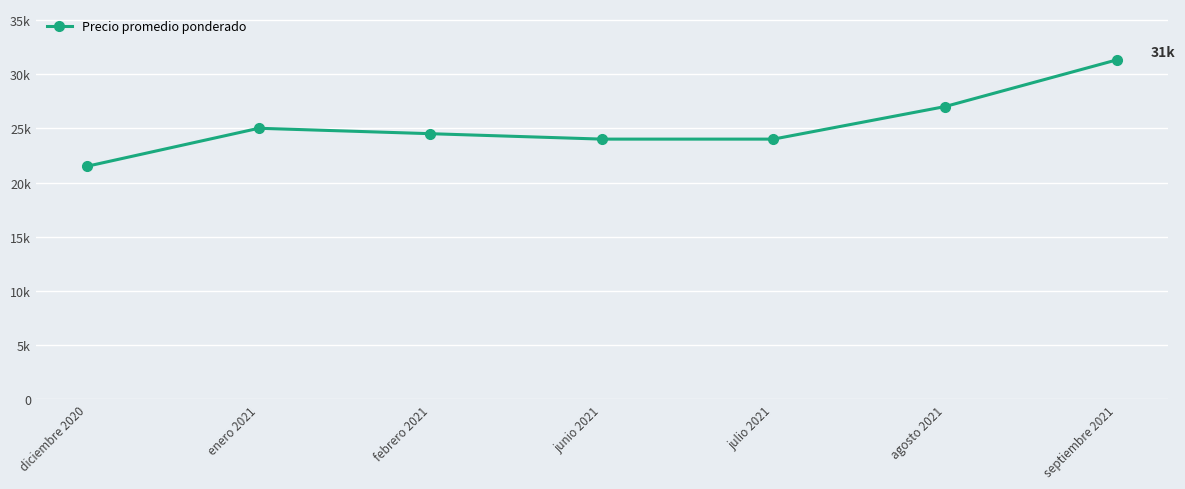

Which label corresponds to the largest value in the chart?

septiembre 2021